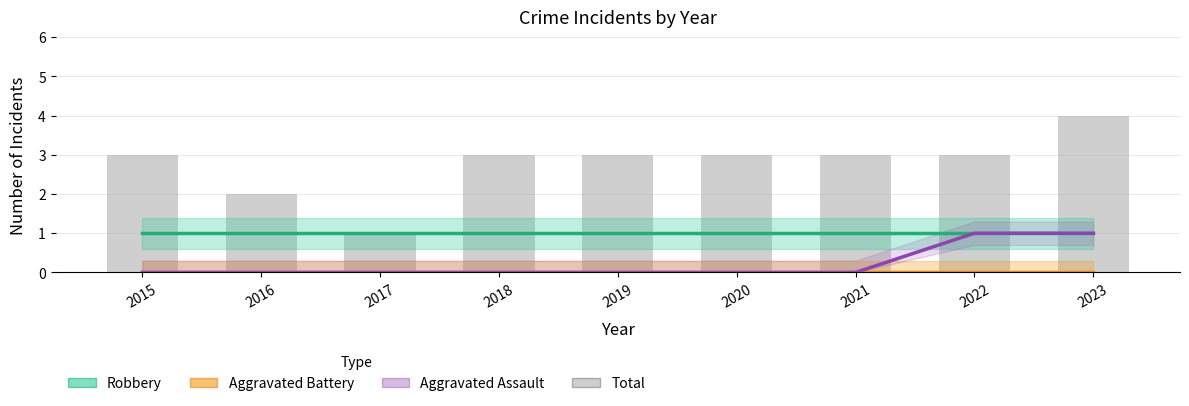

Reading left to right, what are all the values shown in this chart?

Robbery: 2015=1	2016=1	2017=1	2018=1	2019=1	2020=1	2021=1	2022=1	2023=1
Aggravated Battery: 2015=0	2016=0	2017=0	2018=0	2019=0	2020=0	2021=0	2022=0	2023=0
Aggravated Assault: 2015=0	2016=0	2017=0	2018=0	2019=0	2020=0	2021=0	2022=1	2023=1
Total: 2015=3	2016=2	2017=1	2018=3	2019=3	2020=3	2021=3	2022=3	2023=4